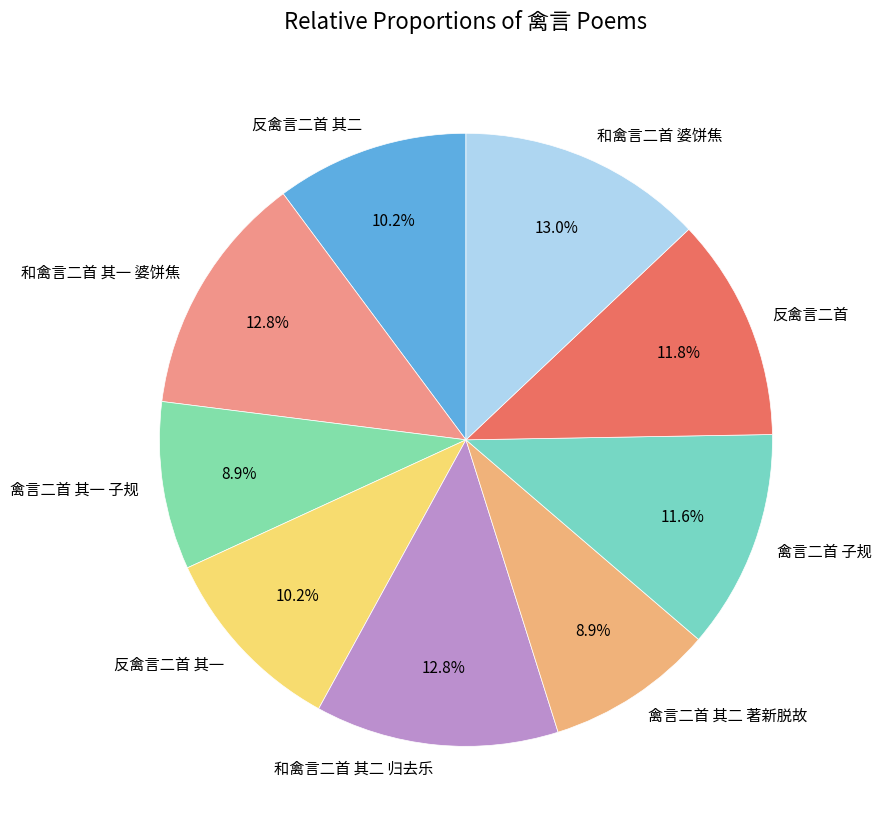

True or false: 禽言二首 其二 著新脱故 accounts for 1% of the total.

False